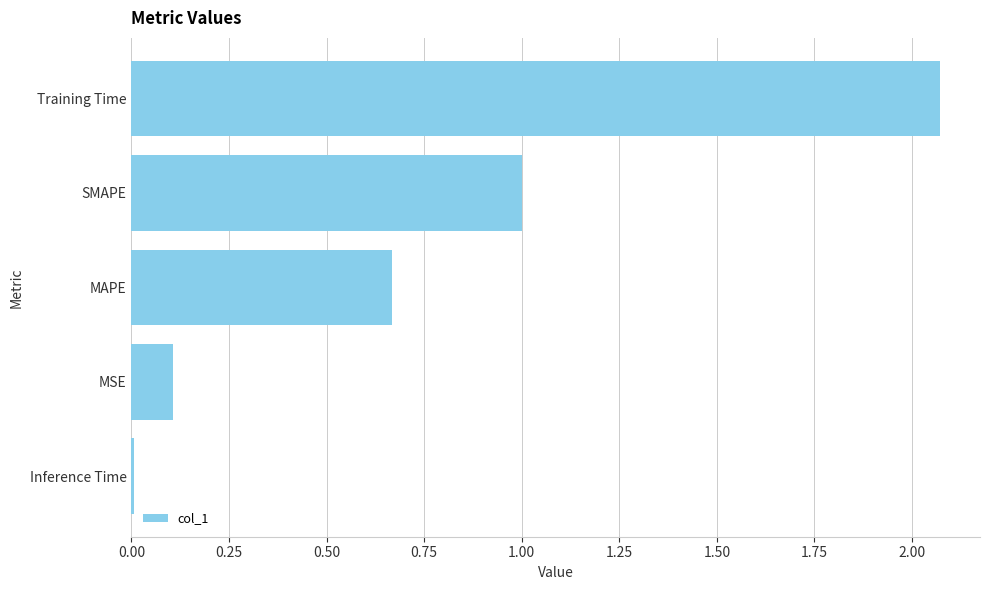

The value at SMAPE is 1.8. True or false?

False